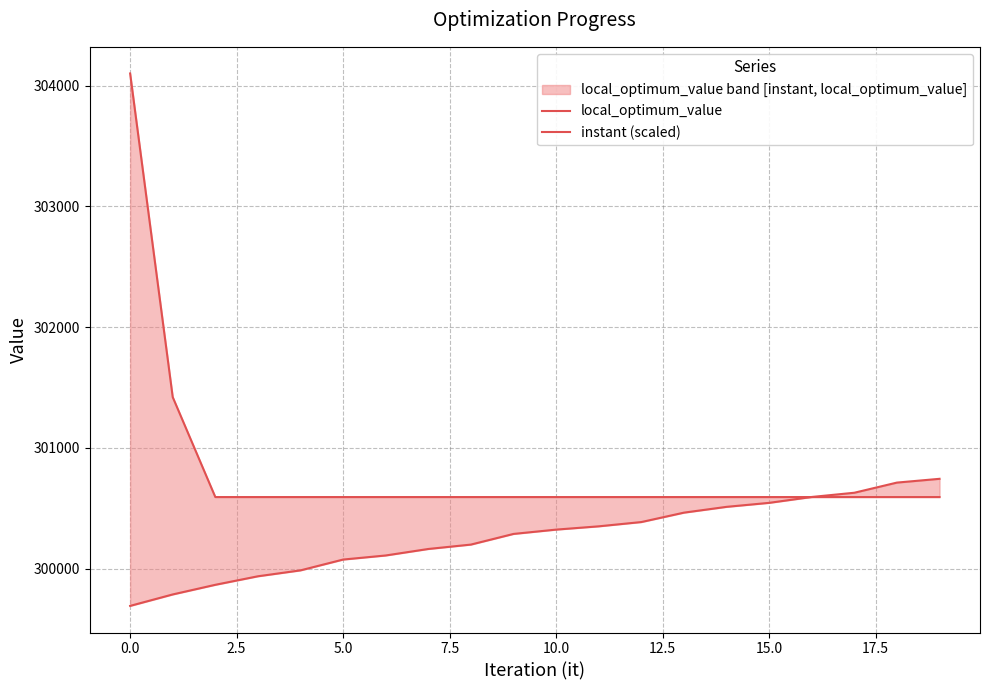

At how many categories does at least one series exceed 302341?

1